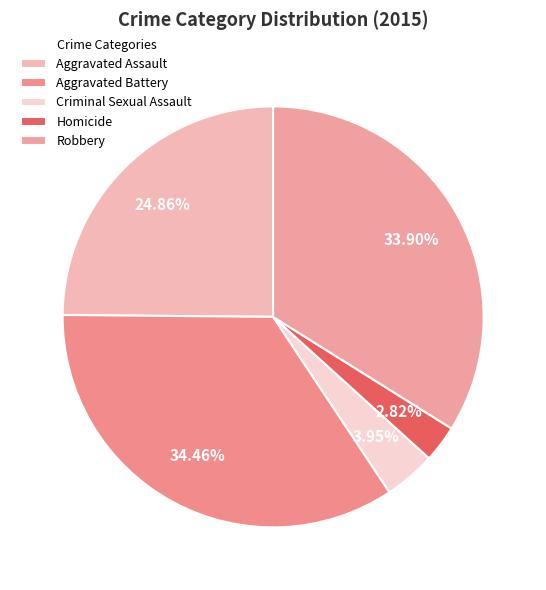

To the nearest percent, what portion does Robbery represent?

34%